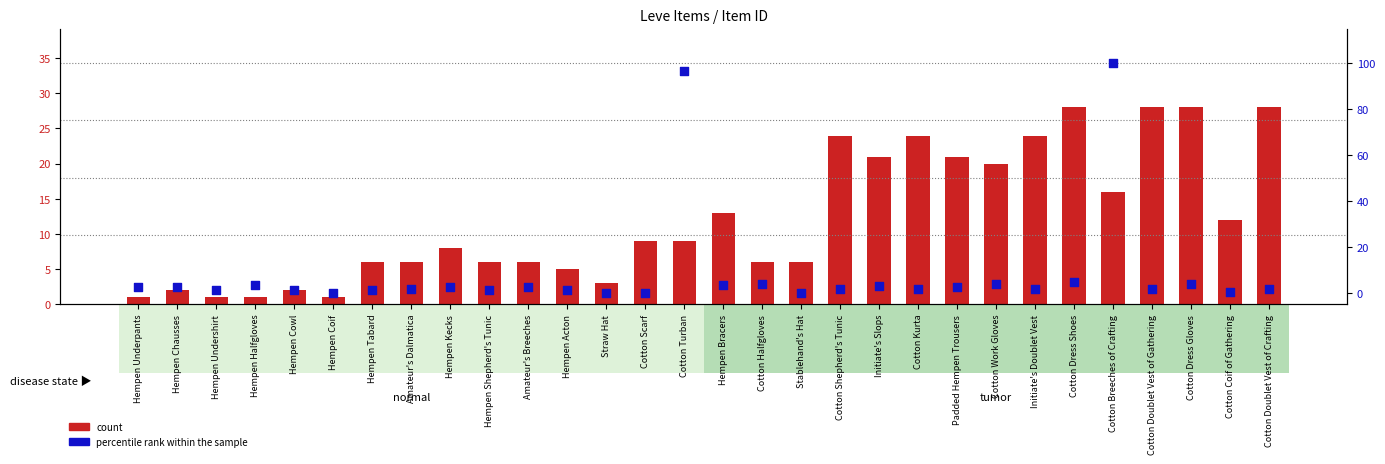

Is the value of count at Cotton Doublet Vest of Crafting greater than the value of percentile rank within the sample at Hempen Shepherd's Tunic?

Yes